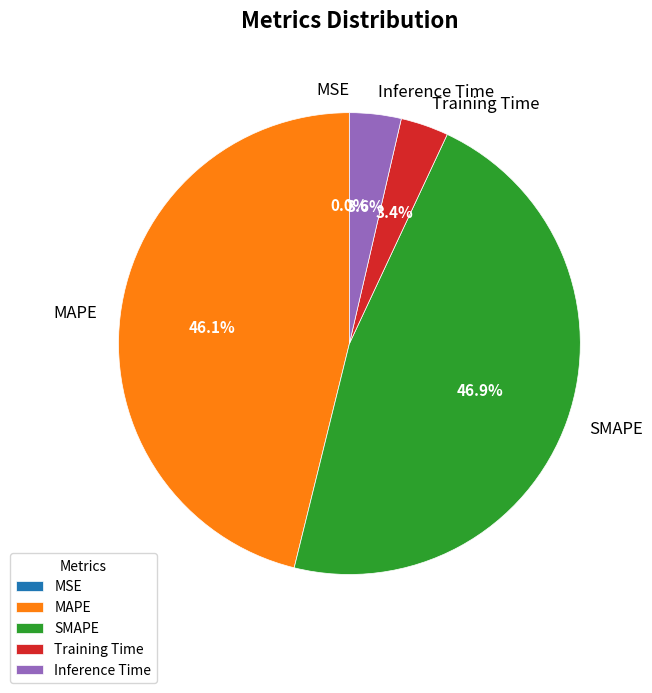

Which slice is the largest?

SMAPE